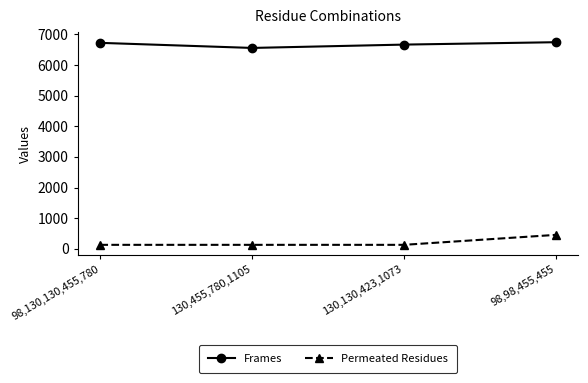

Which series changed the most between 130,130,423,1073 and 98,98,455,455?

Permeated Residues